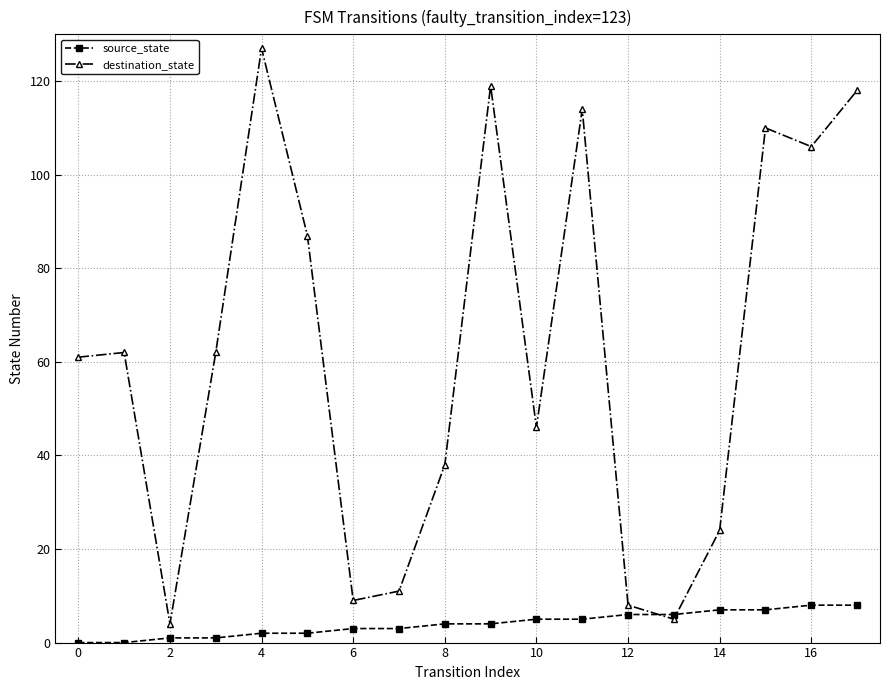

List the series in order of their peak value, highest first.

destination_state, source_state